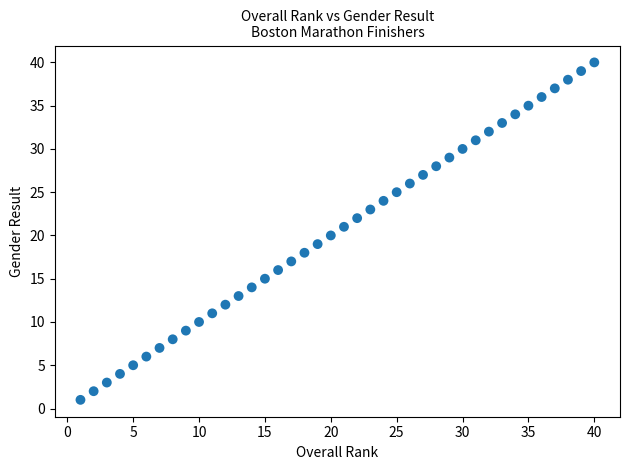

What is the range of X values (max minus min)?

39